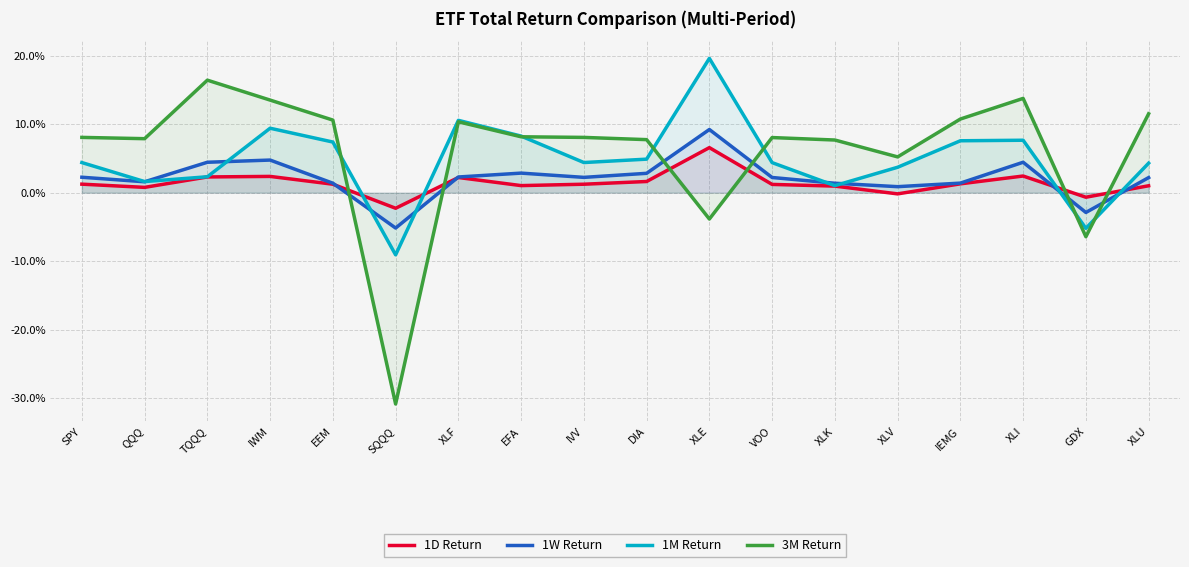

How many values in the 1W Return series are below 2?

7